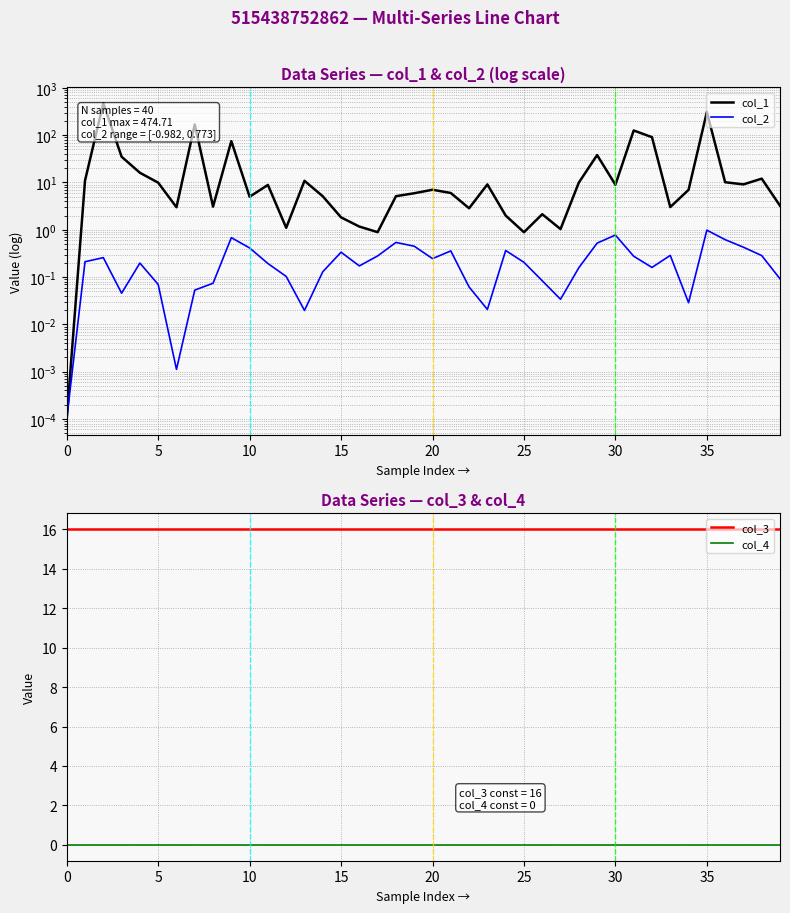

True or false: col_2 has more than 2 points higher than both neighbors.

True